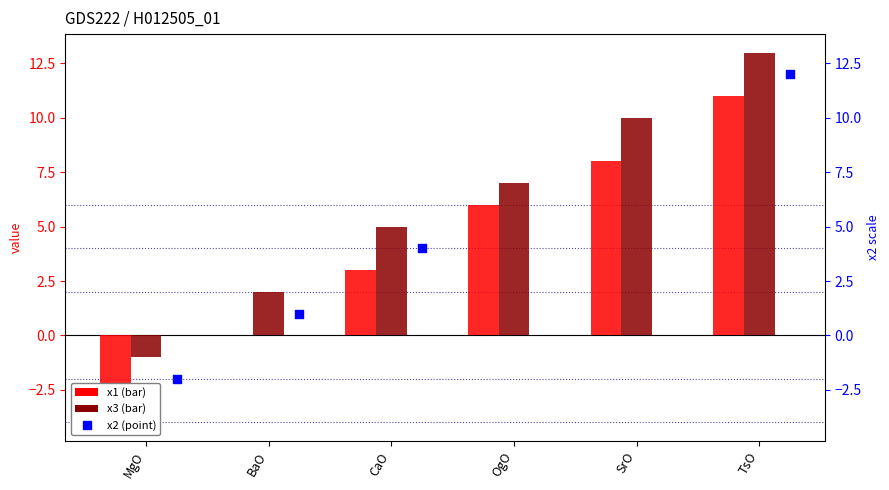

Which series has the largest Y range (max minus min)?

x1